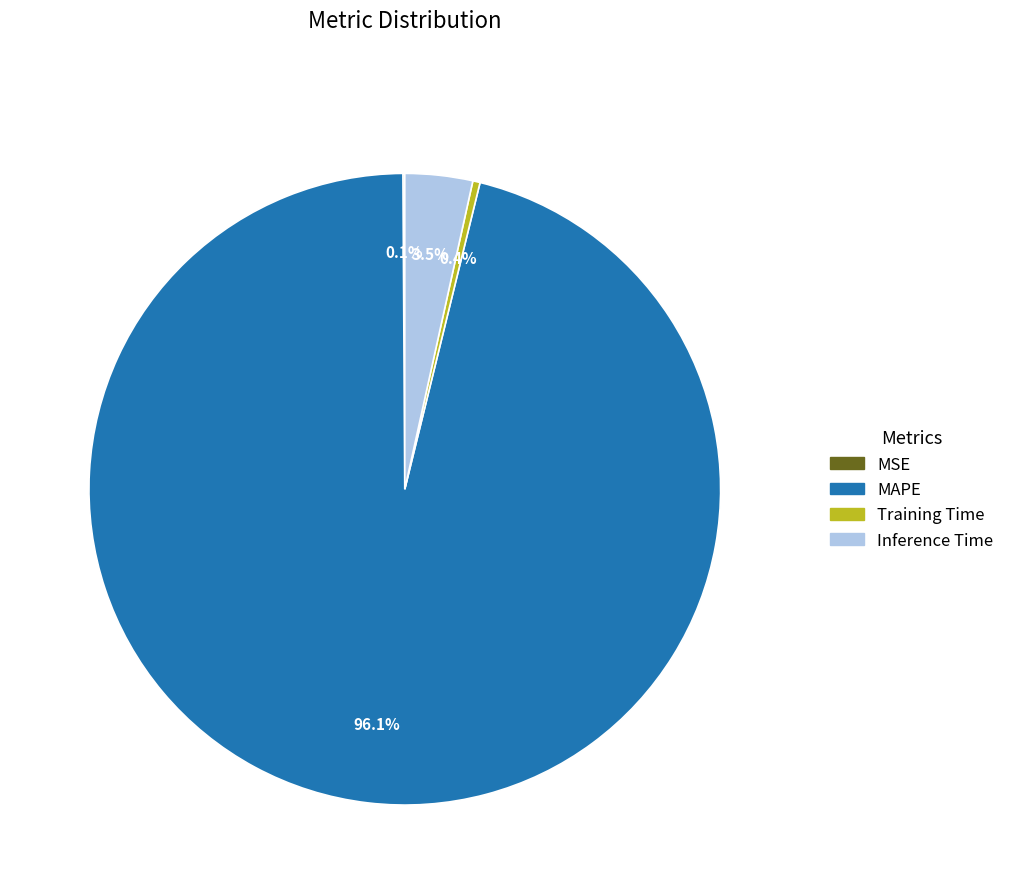

Which slice is the largest?

MAPE